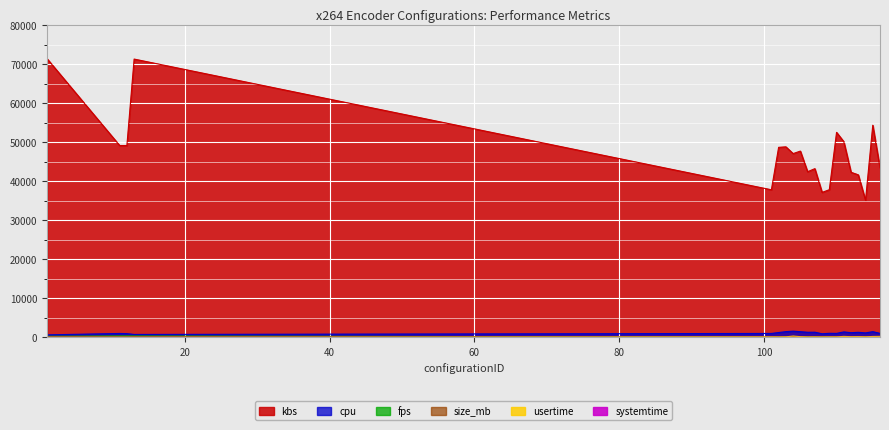

True or false: kbs and systemtime intersect in this chart.

False